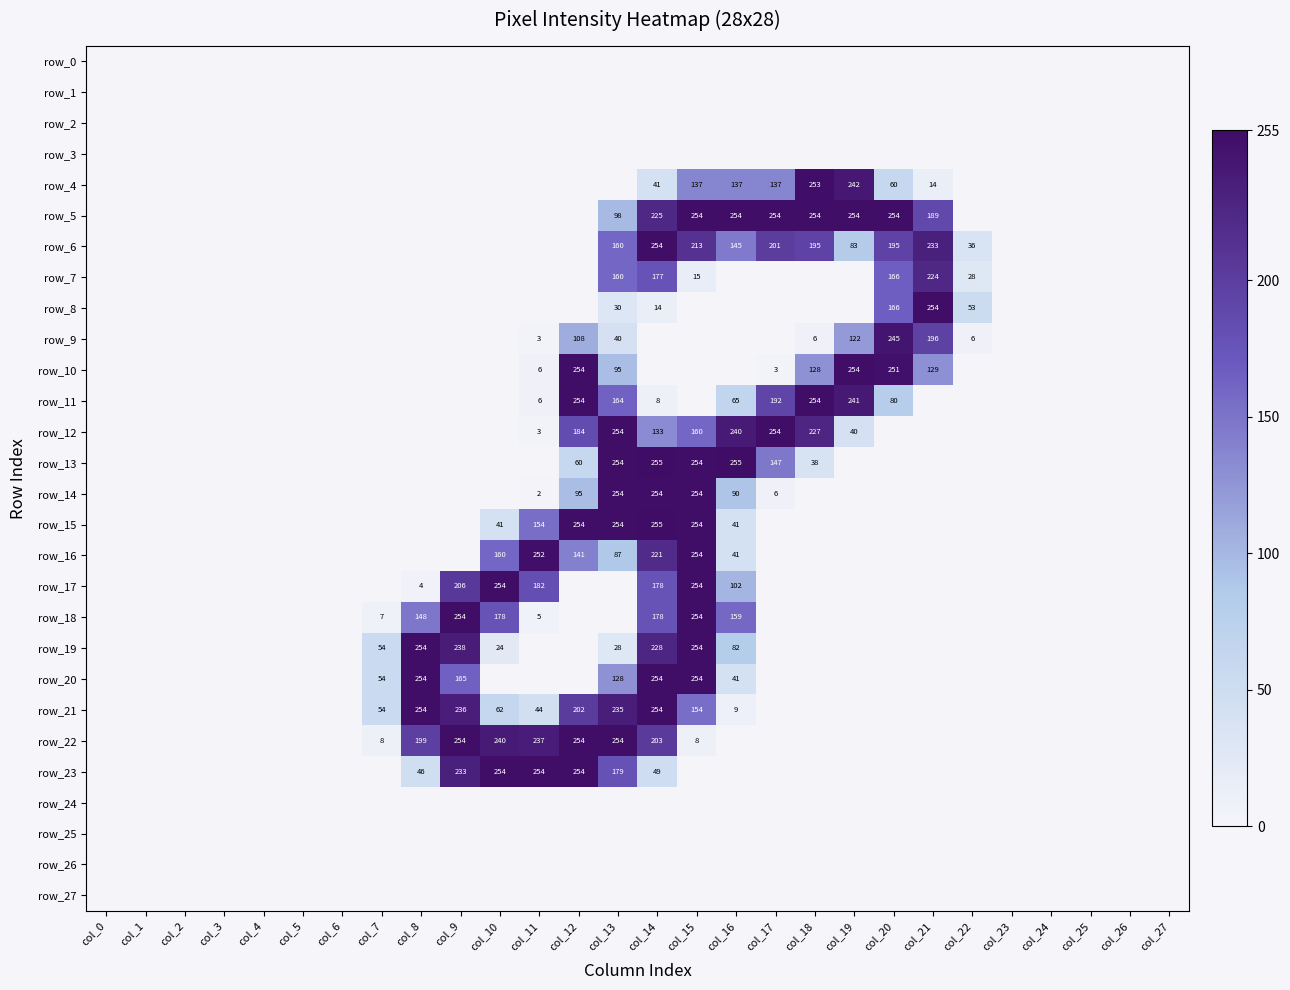

What is the difference between the highest and lowest values at col_7?

54